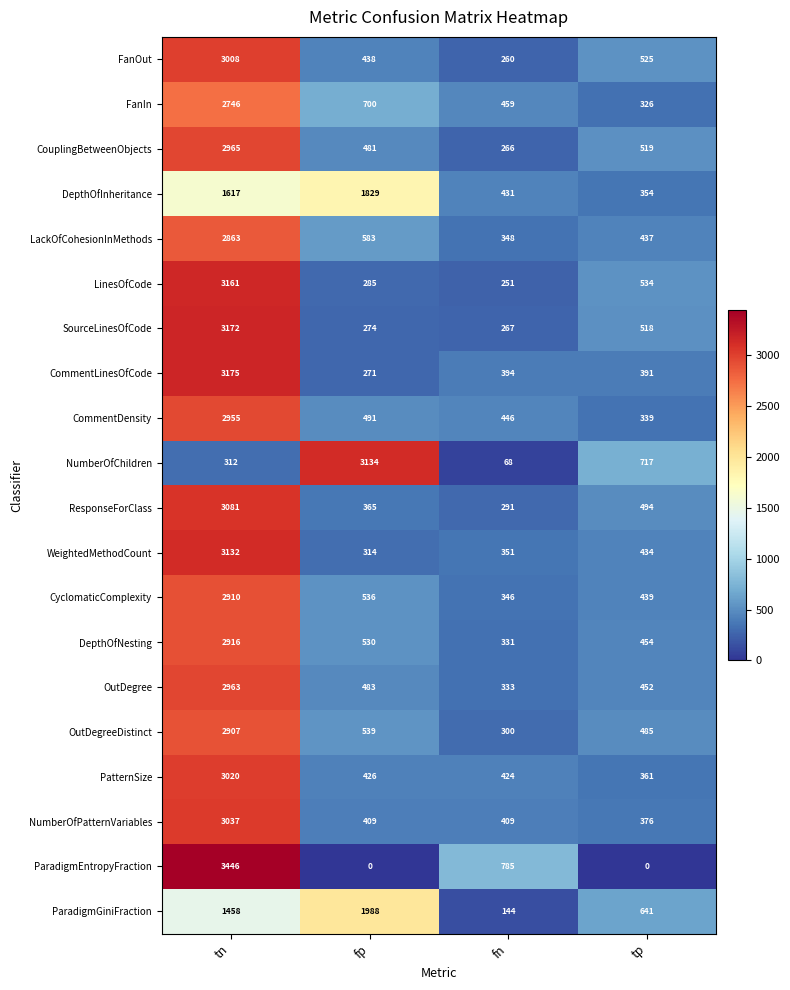

Which category has the lowest value in the CyclomaticComplexity series?

fn